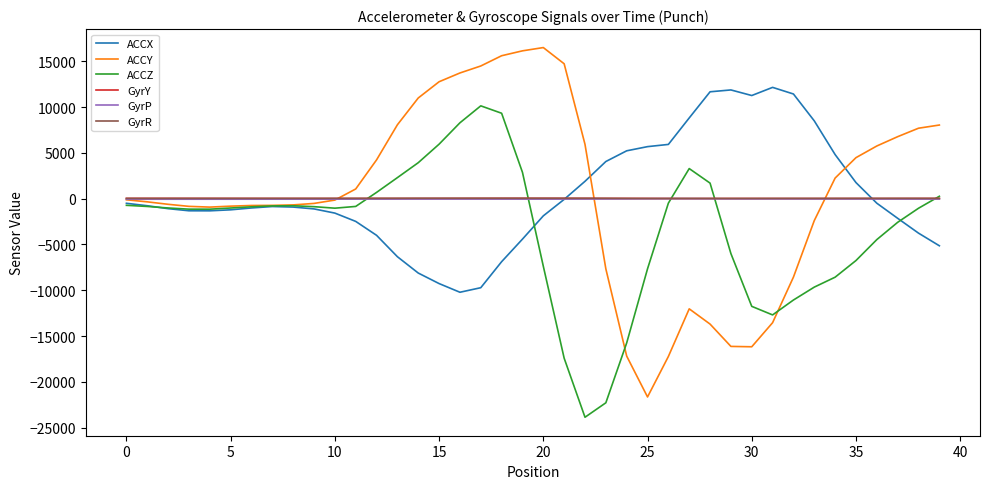

What is the minimum value shown in the chart?

-23865.0